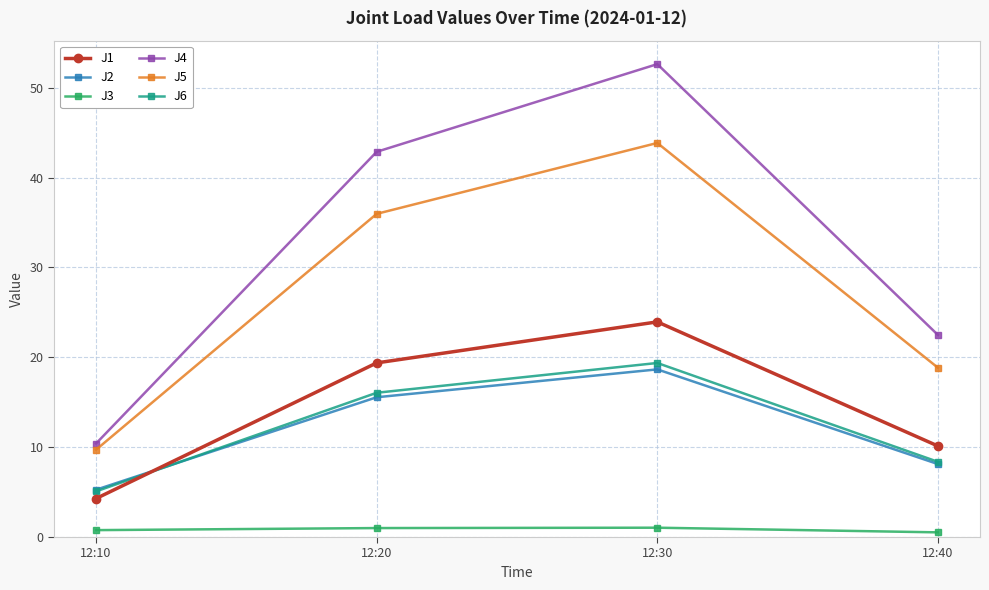

The J2 series shows 2.3 at 12:10. True or false?

False